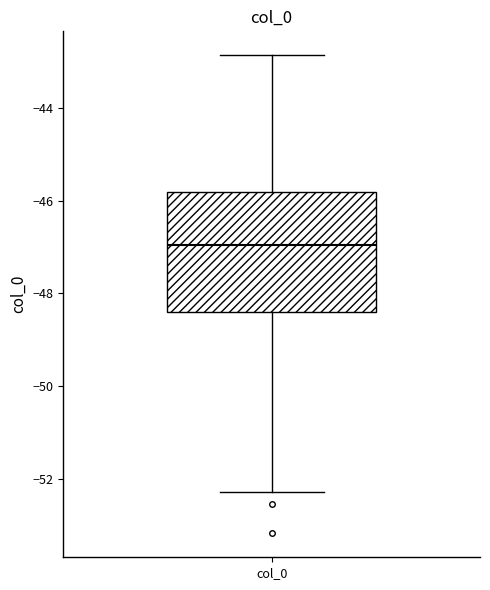

Where is the lower edge of the box for col_0 on the y-axis? The values are not printed on the chart, so give them approximately, as read against the axis.

-48.4